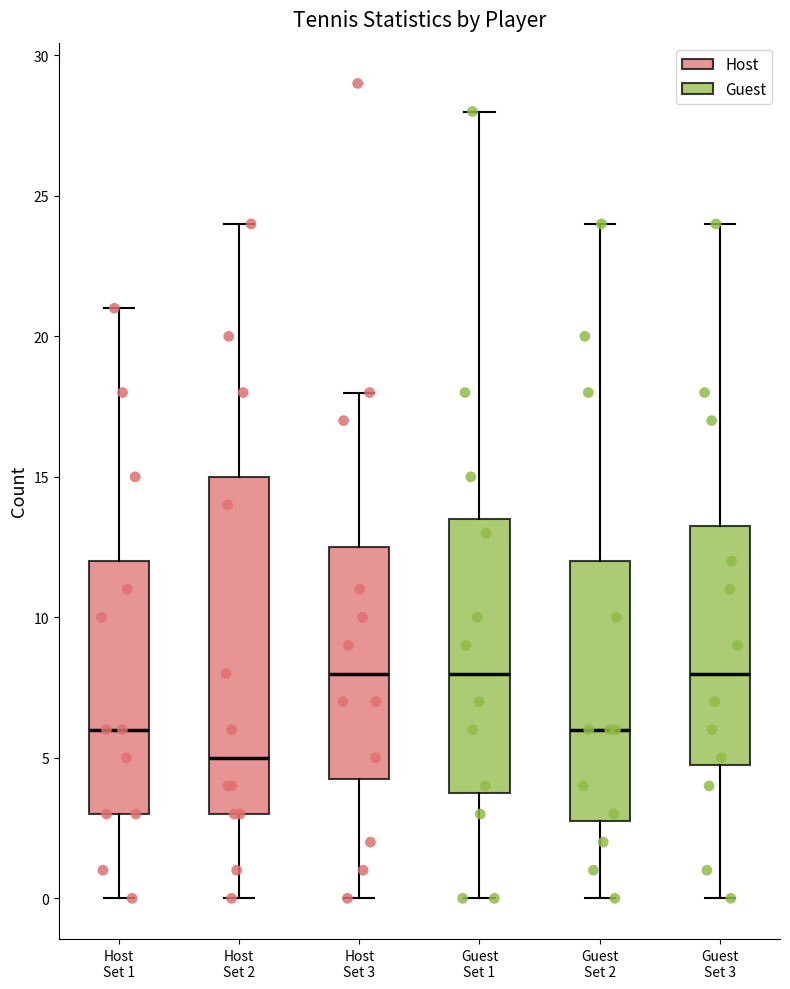

Comparing the boxes themselves (not the whiskers), which one is the tallest?

Host Set 2